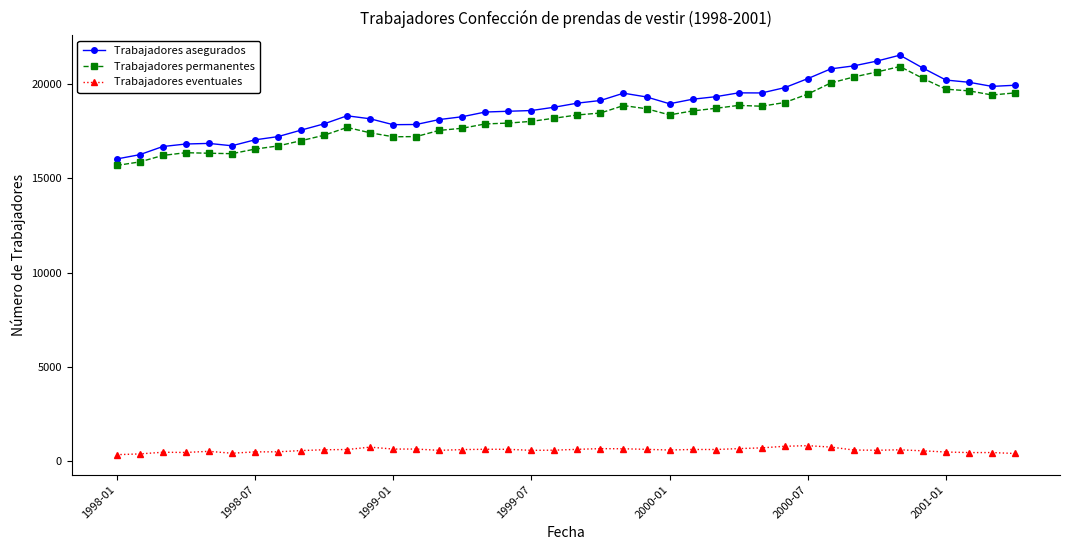

Which series has the largest total across all categories?

Trabajadores asegurados